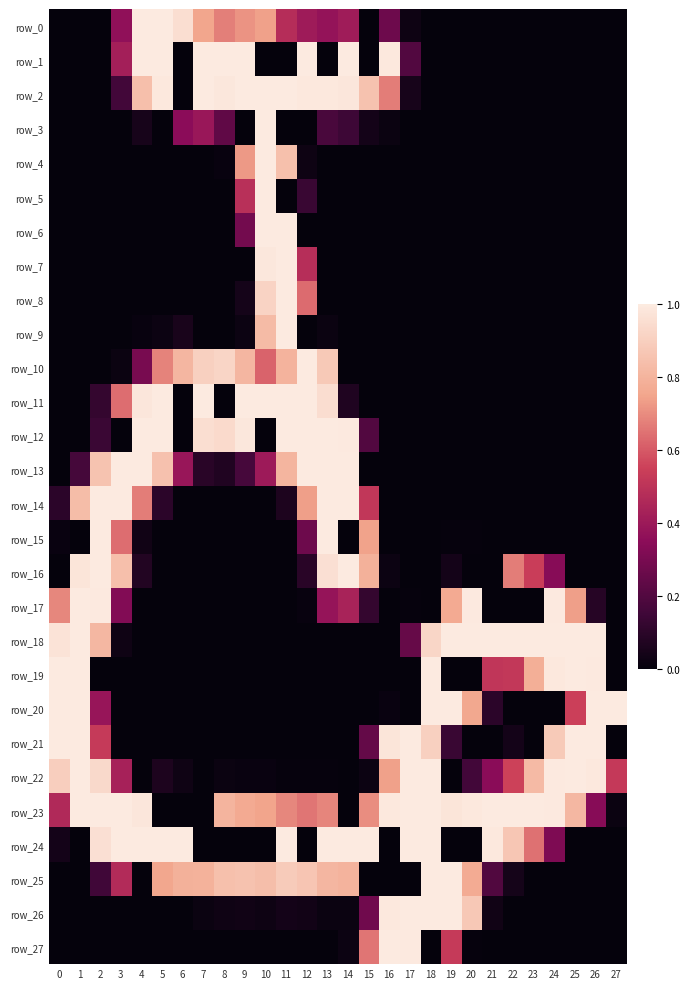

At which label is row_23 closest to 0?

5